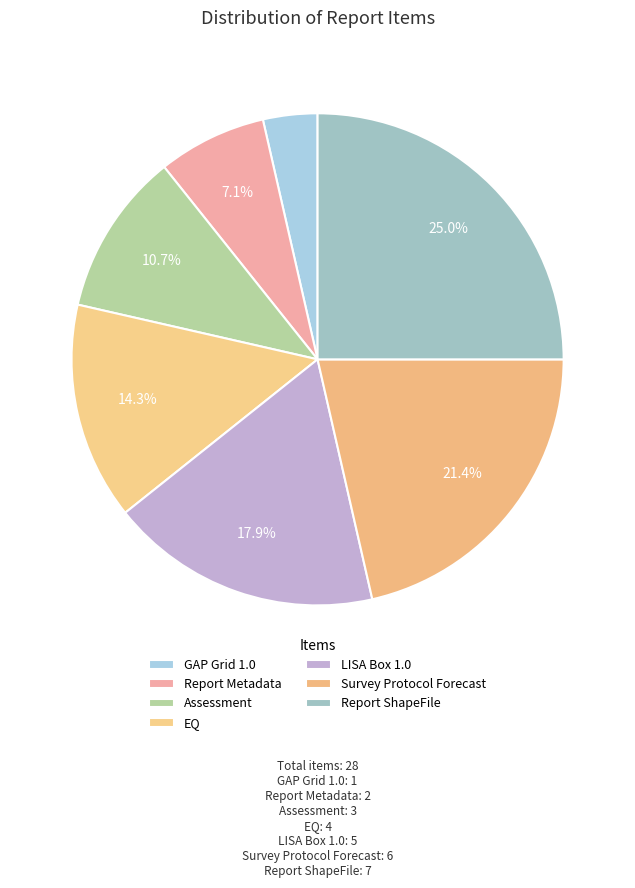

To the nearest percent, what is the difference between the Report Metadata and LISA Box 1.0 slice percentages?

11%